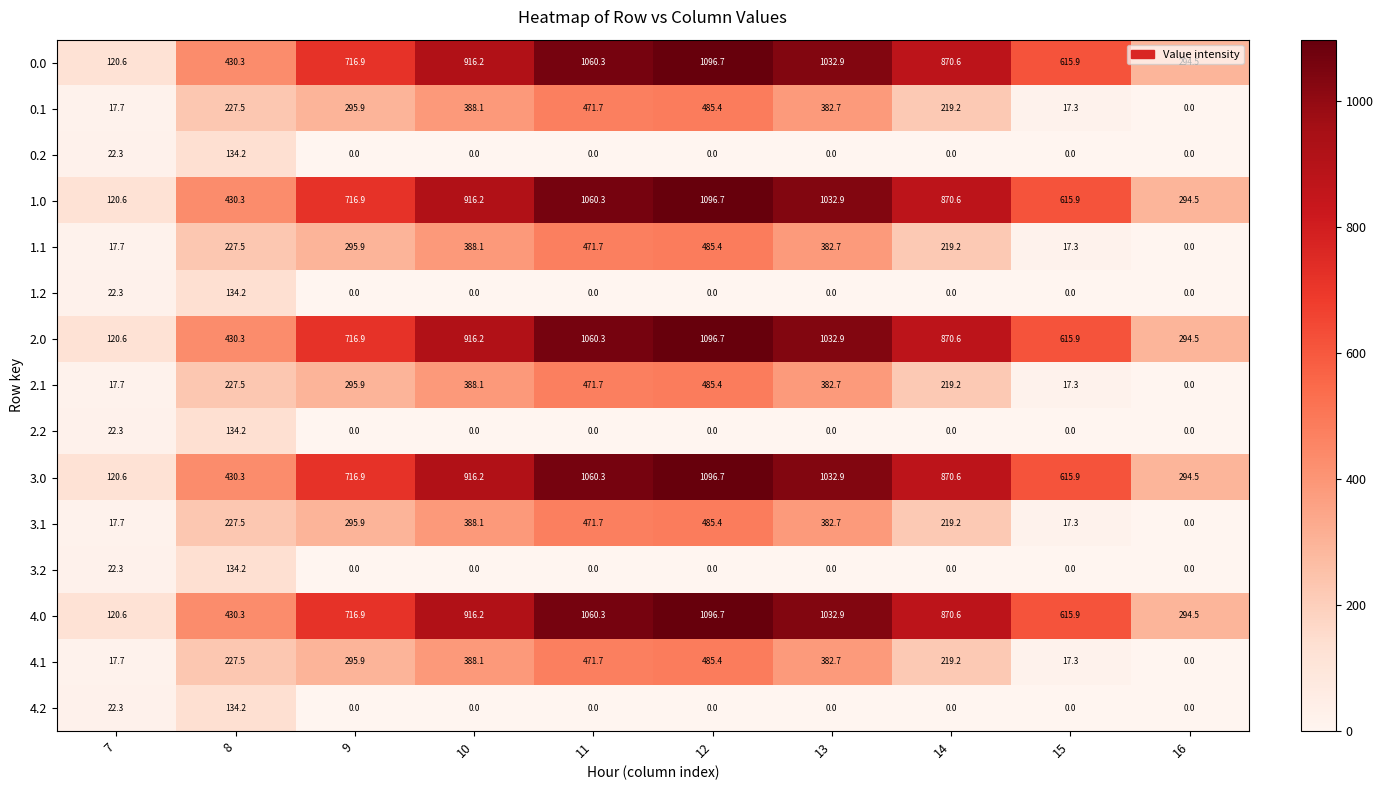

Which category has the highest value in the 1.1 series?

12